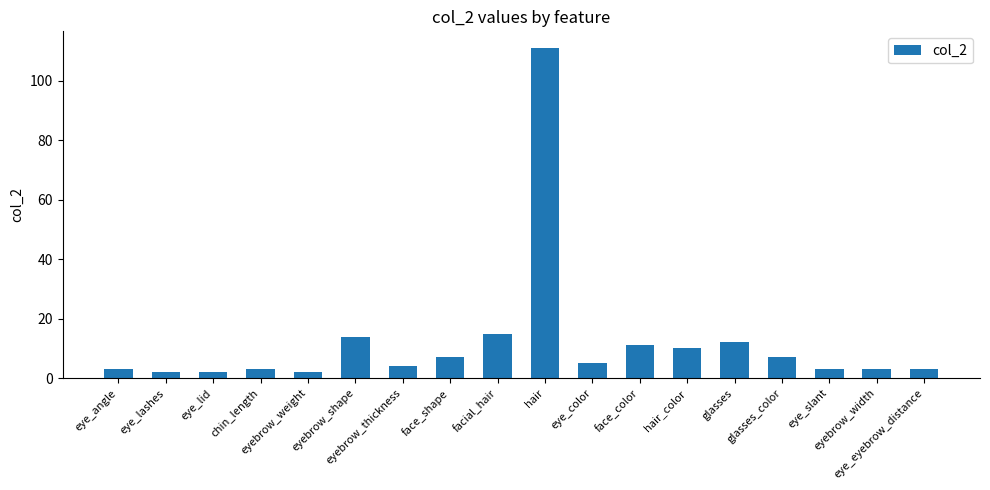

What is the label of the 11th bar from the right?

face_shape